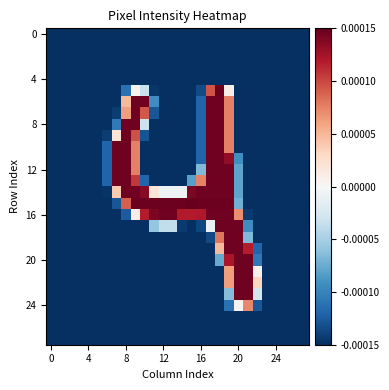

Which label corresponds to the largest value in the chart?

15